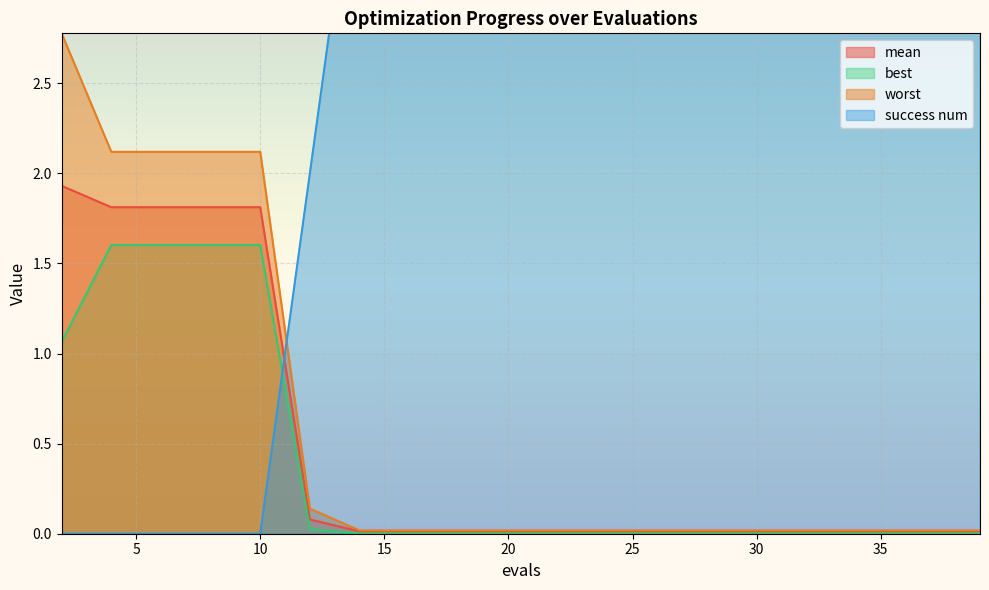

What is the difference between the highest and lowest values at 39?

4.0